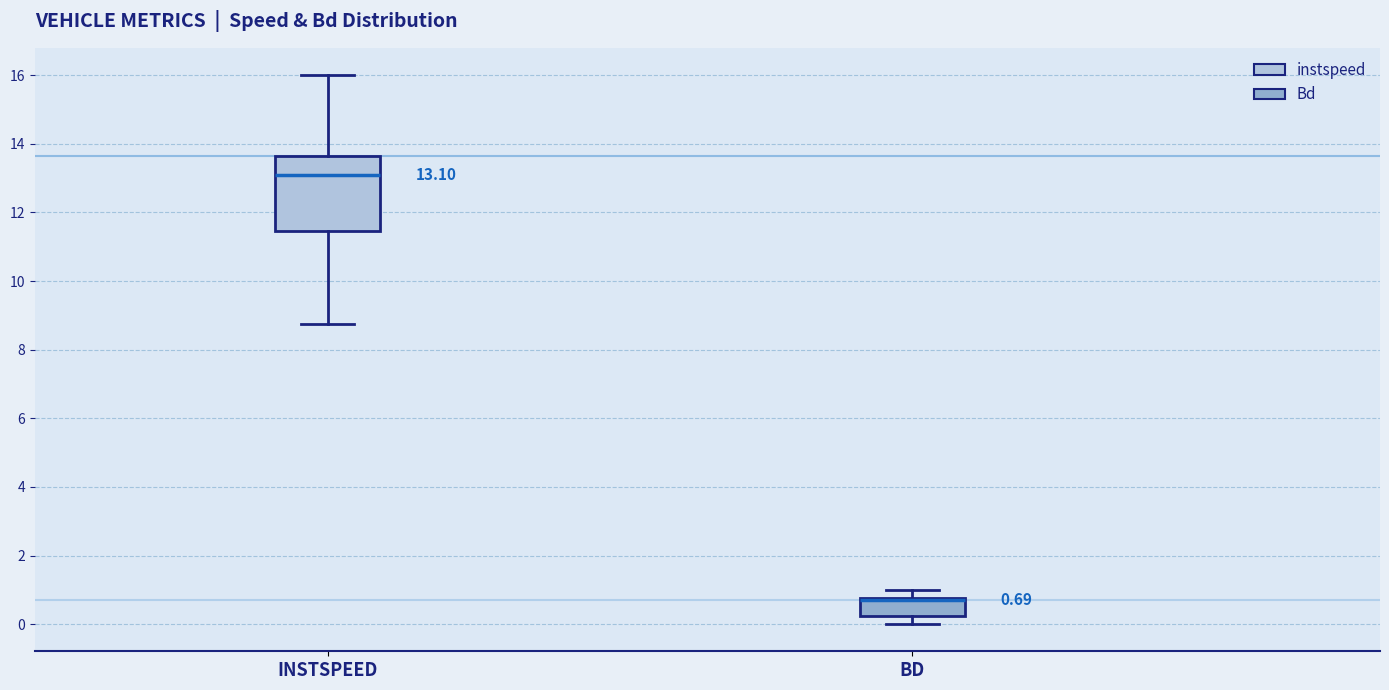

Comparing the boxes themselves (not the whiskers), which one is the tallest?

INSTSPEED